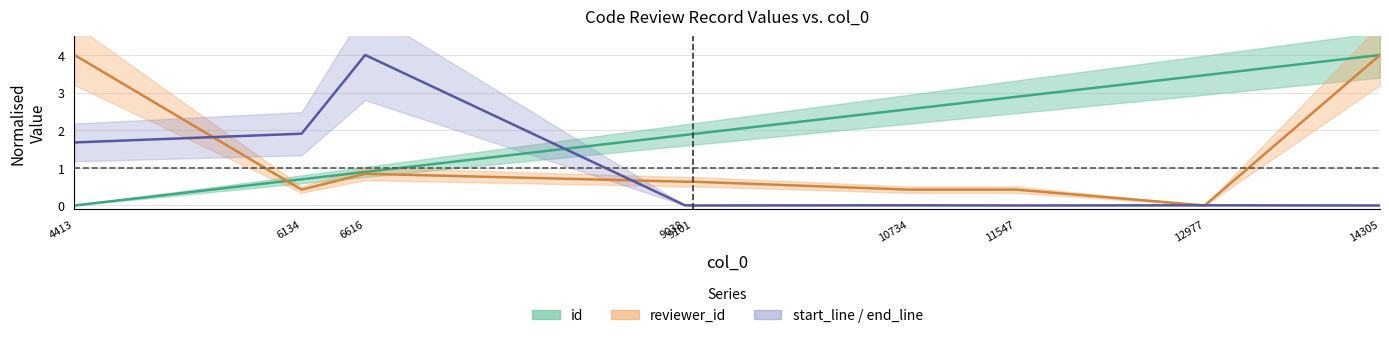

What is the spread (max minus min) of values at 10734?

2.6